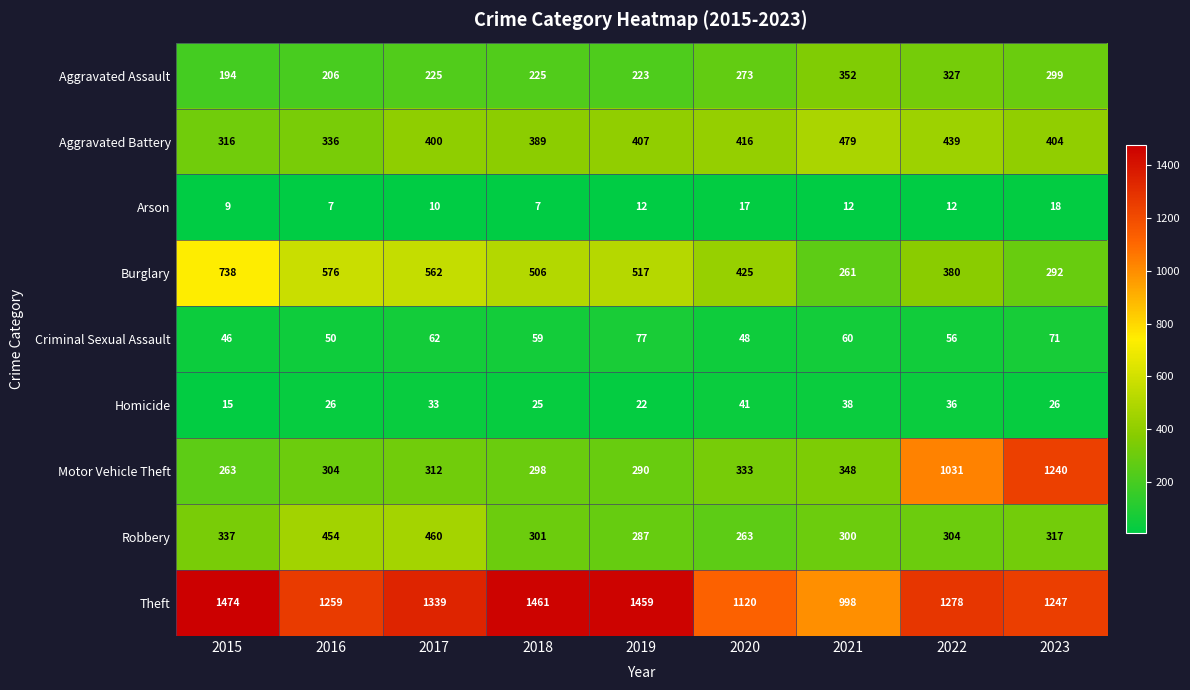

The Motor Vehicle Theft series shows 242 at 2021. True or false?

False